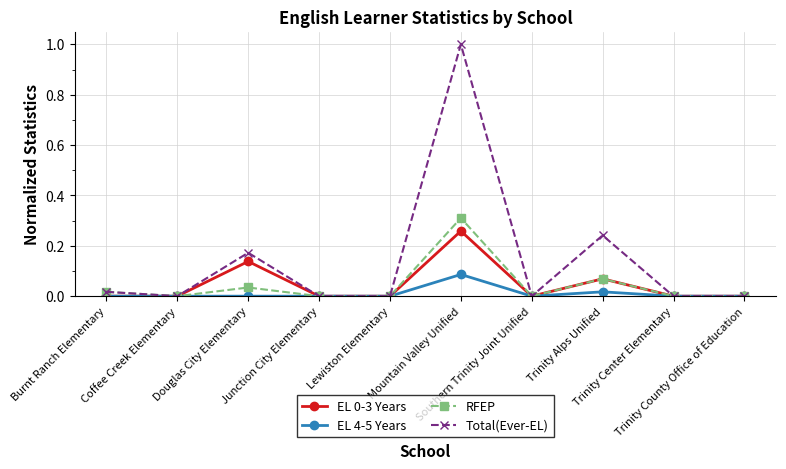

Which series has the largest total across all categories?

Total(Ever-EL)